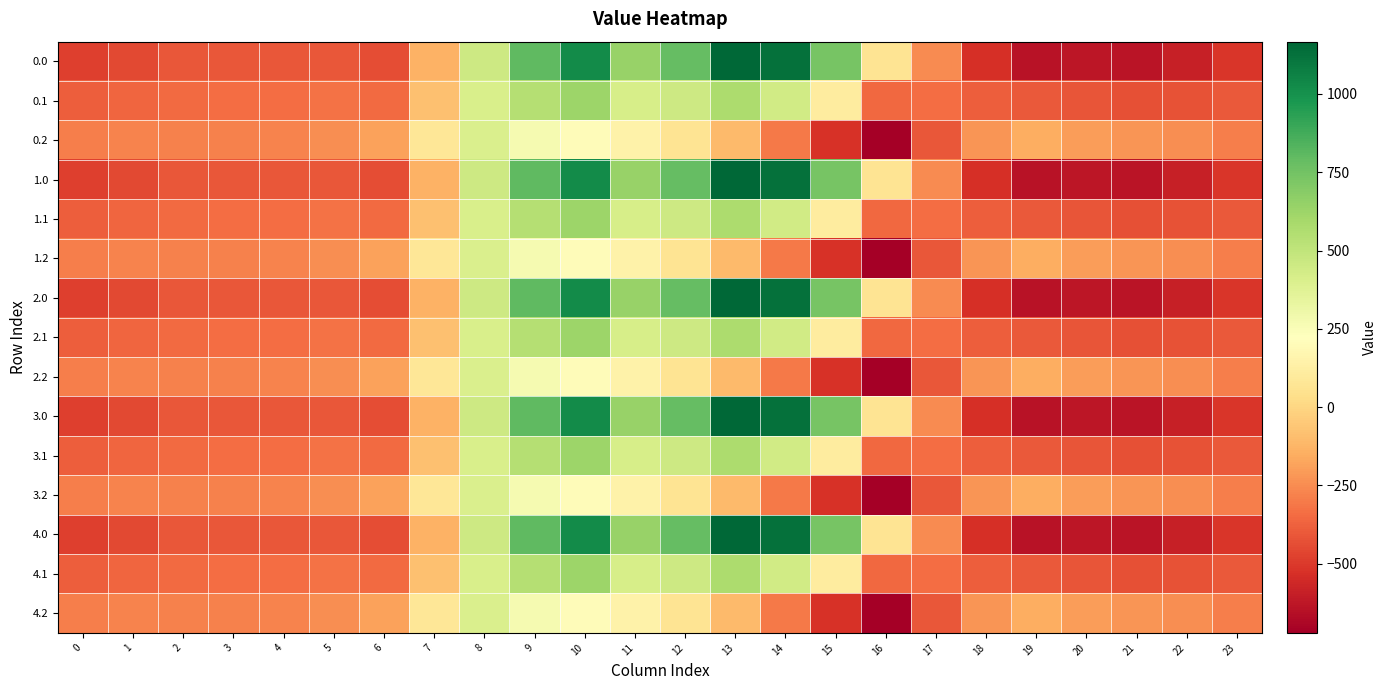

At how many categories does at least one series exceed 1158?

1